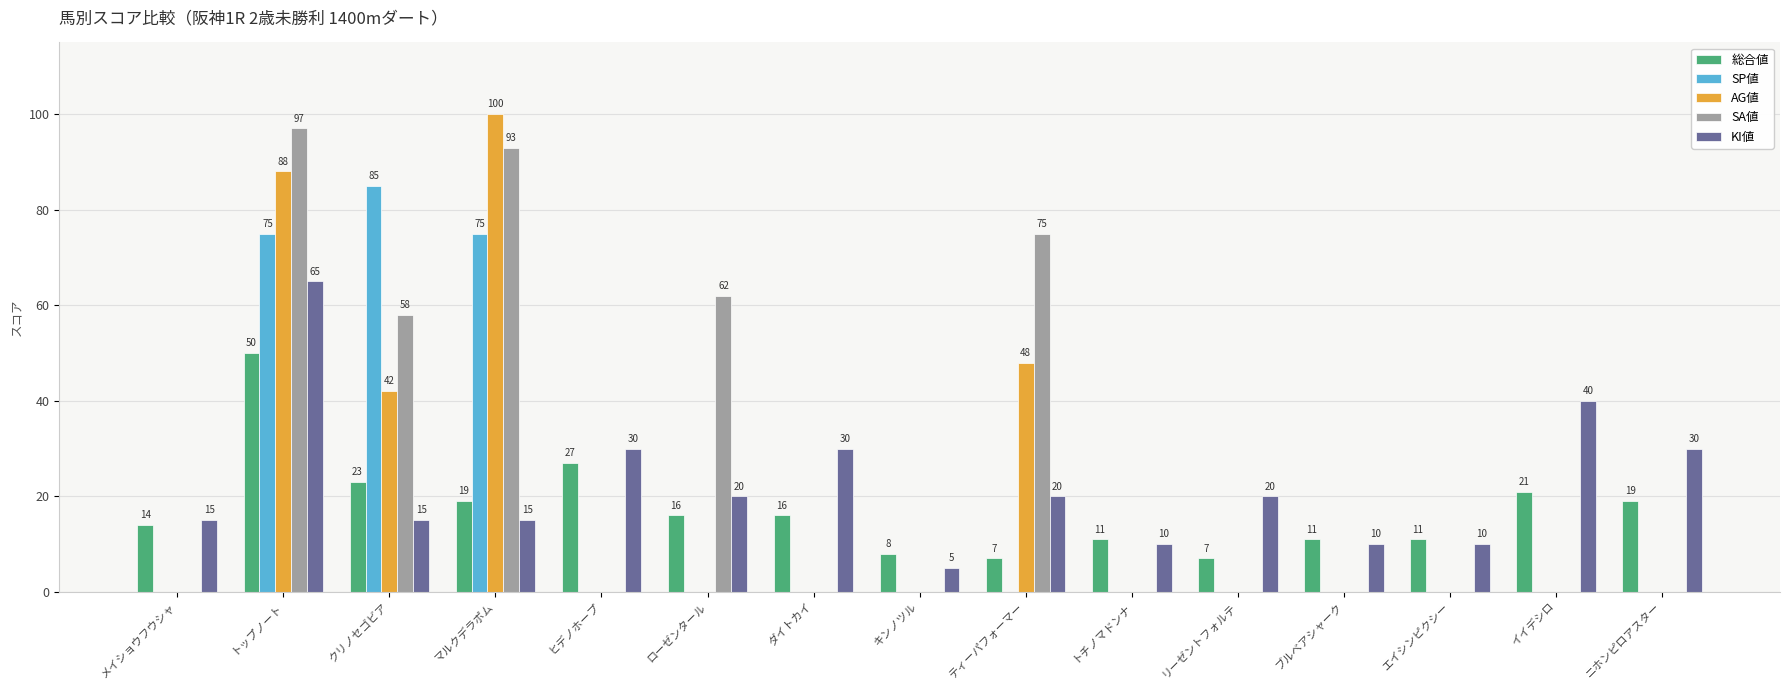

The SA値 series shows 23 at クリノセゴビア. True or false?

False